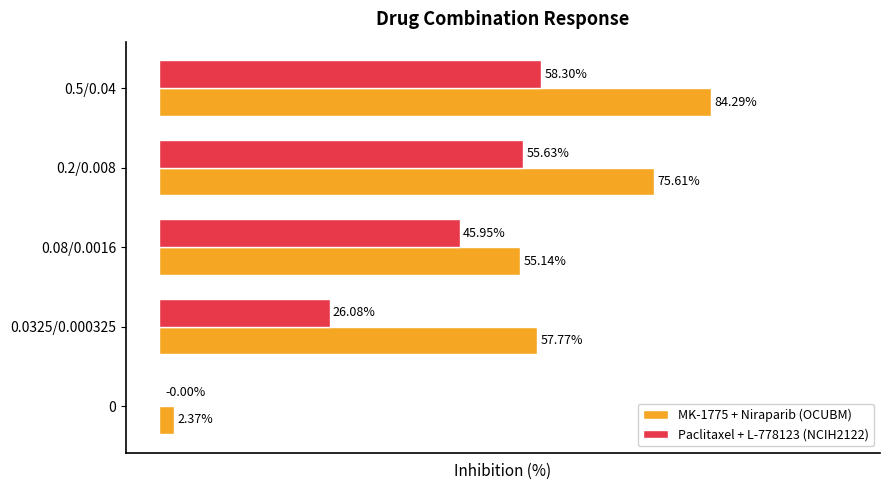

Where is MK-1775 + Niraparib (OCUBM) nearest to the value 43?

0.08/0.0016